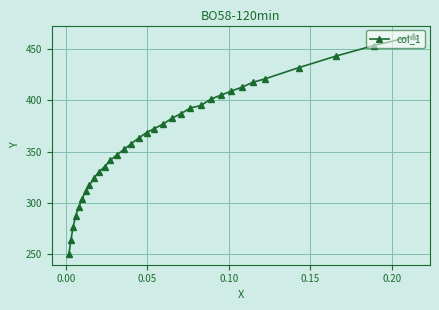

What is the difference between the second highest and minimum values?

202.9